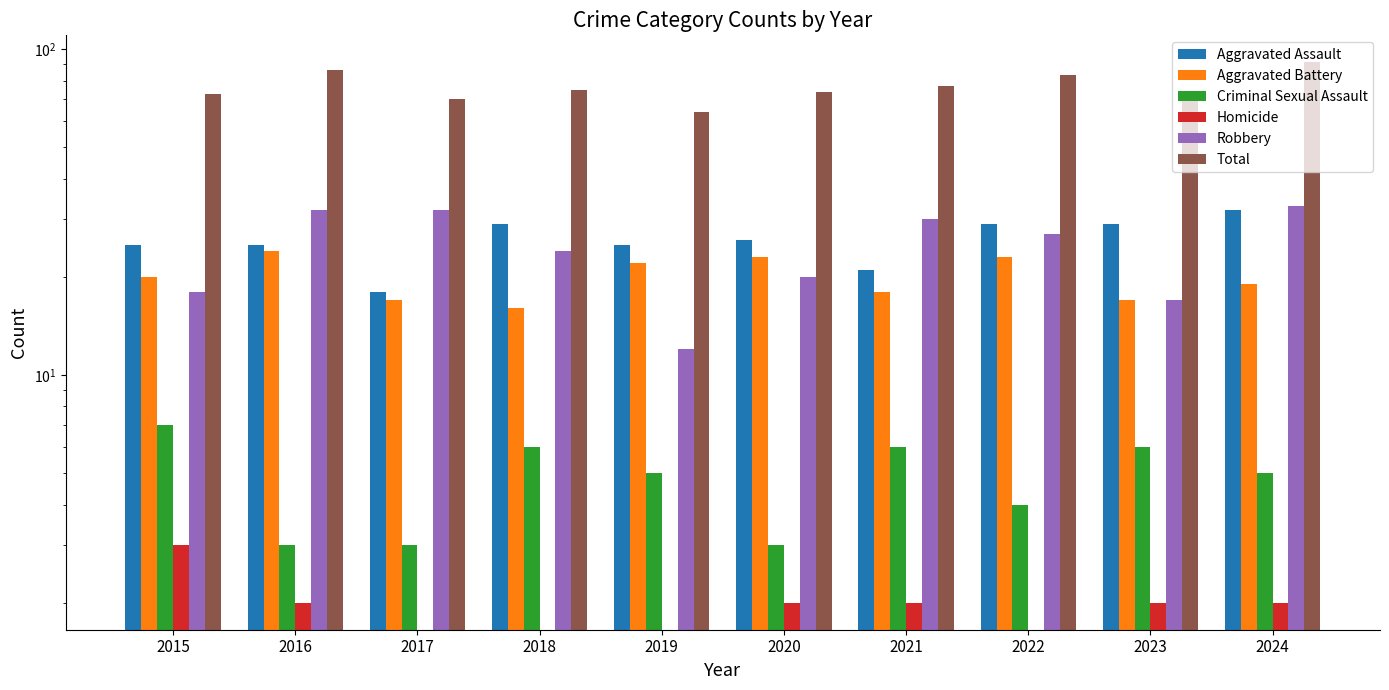

What is the difference between the maximum and minimum values in the Aggravated Assault series?

14